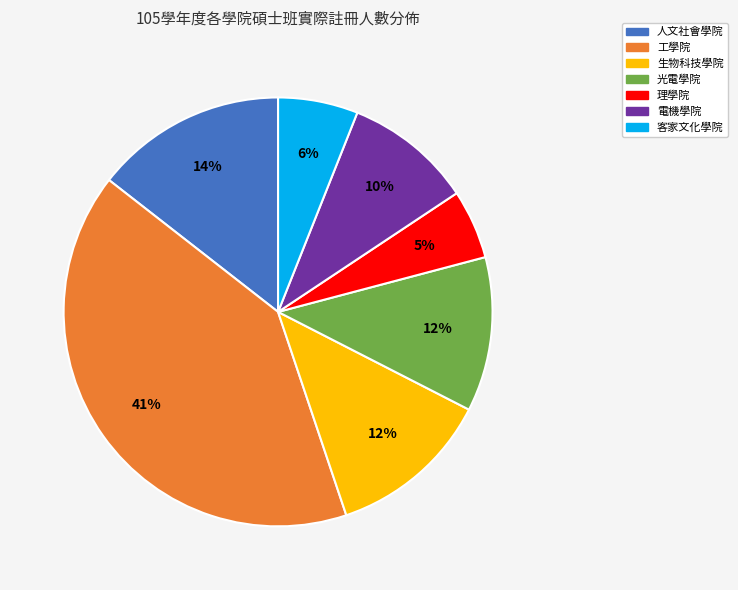

Which category has the smallest portion of the pie?

理學院